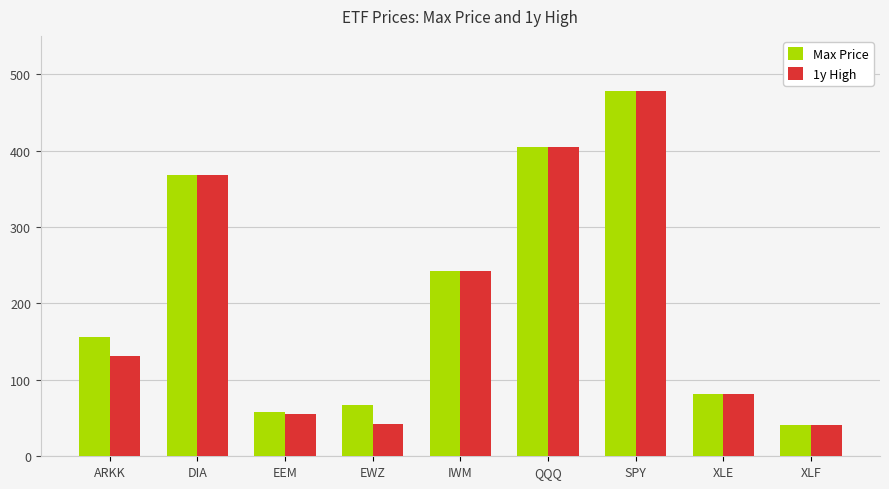

How many series are shown in this chart?

2